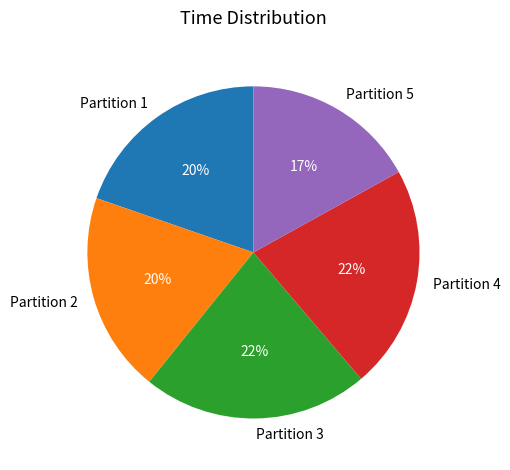

How many segments does this pie chart have?

5